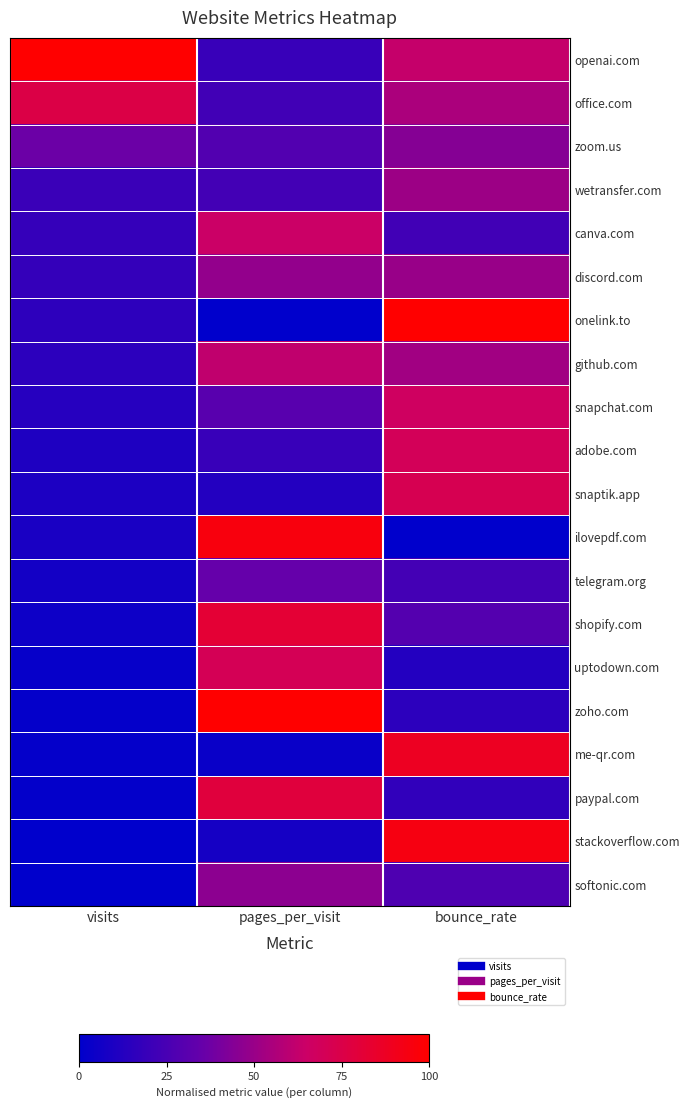

How many distinct data groups are displayed?

20